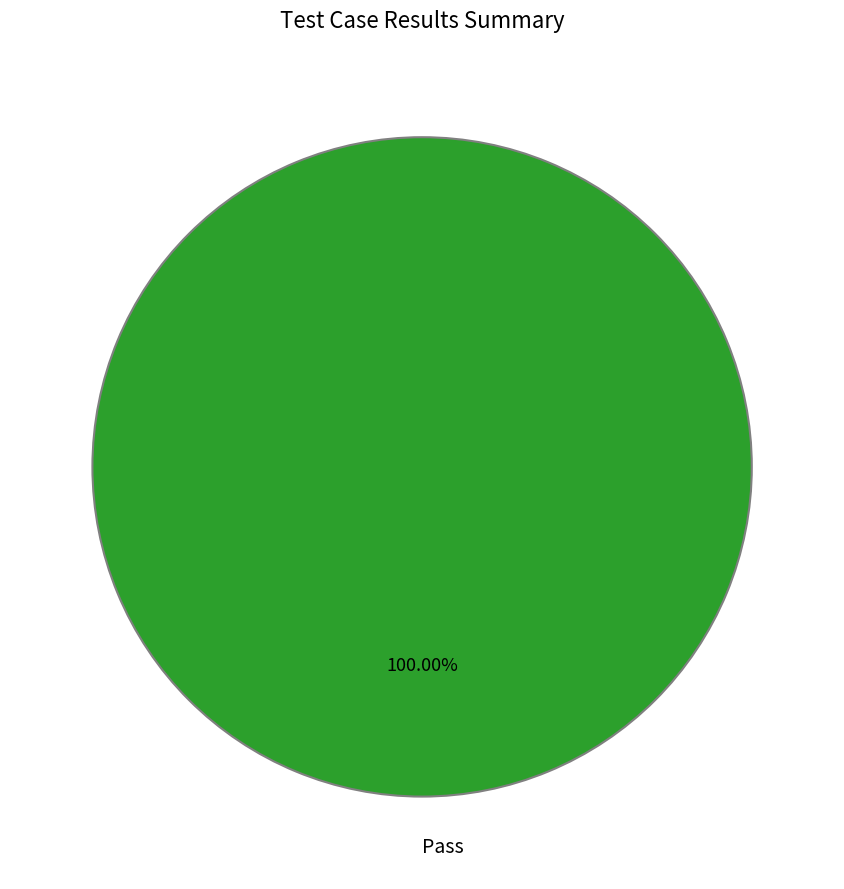

Rank the categories by value from lowest to highest.

Pass